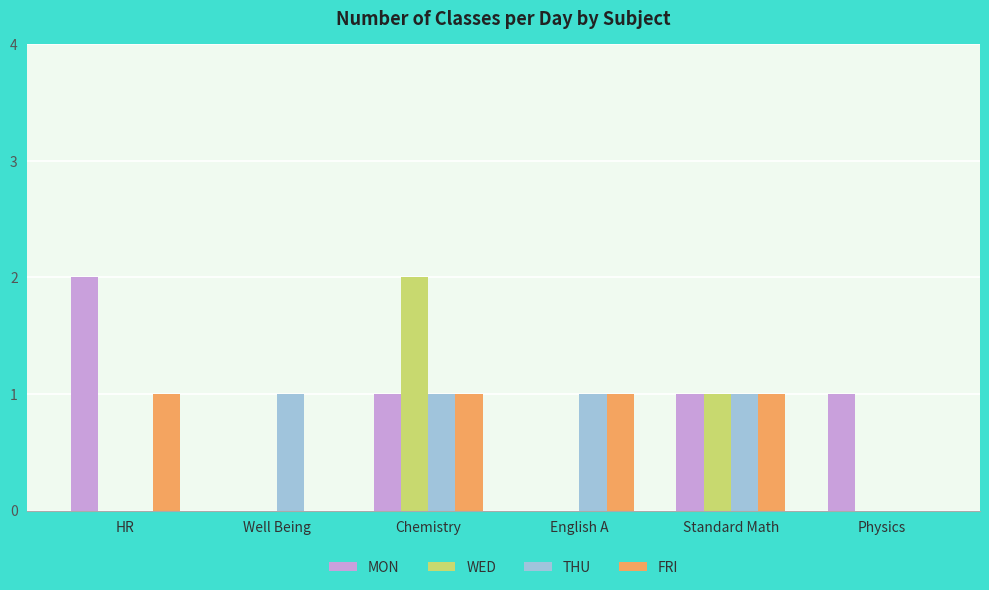

Count the WED values in the range 0 to 1.

5